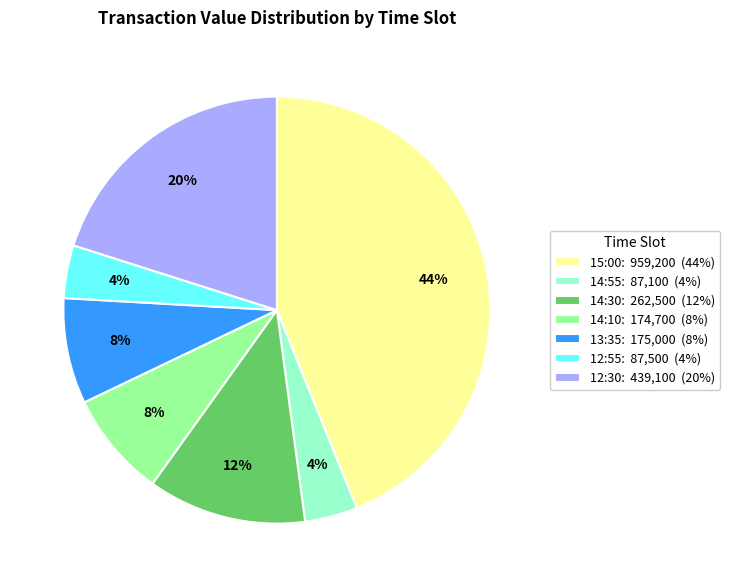

To the nearest percent, what portion does 13:35 represent?

8%